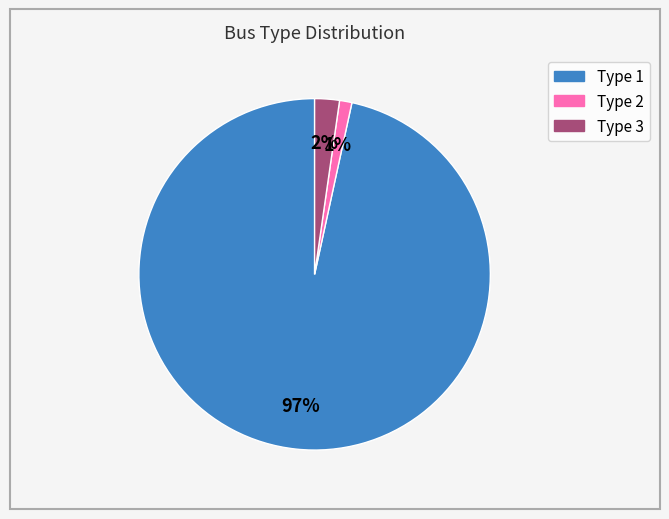

Is the sum of Type 1 and Type 2 greater than half?

Yes